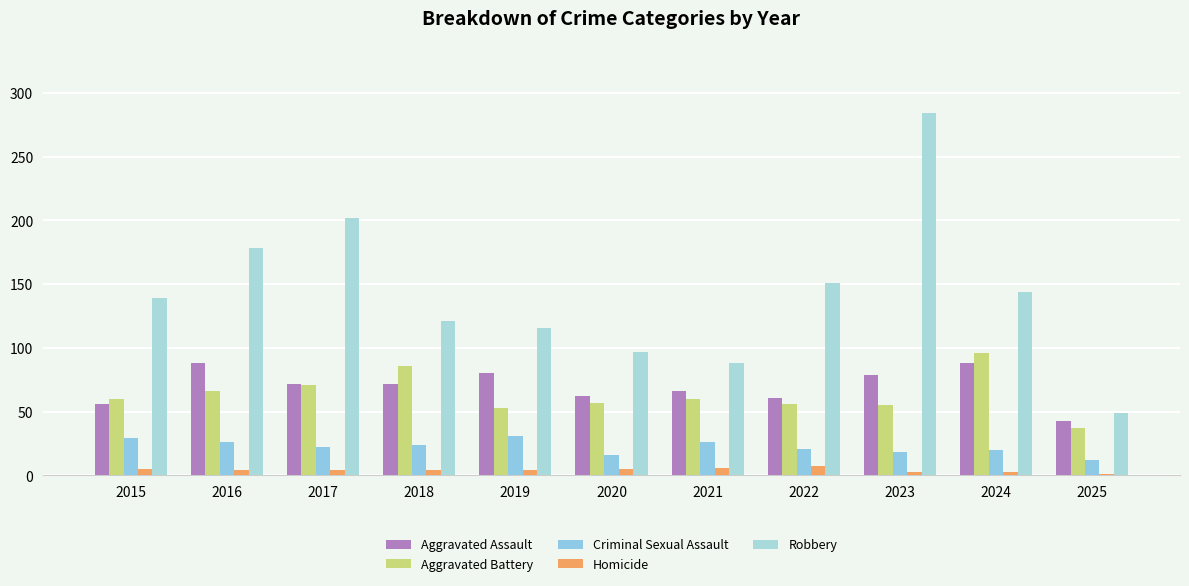

Where is Robbery nearest to the value 166?

2016